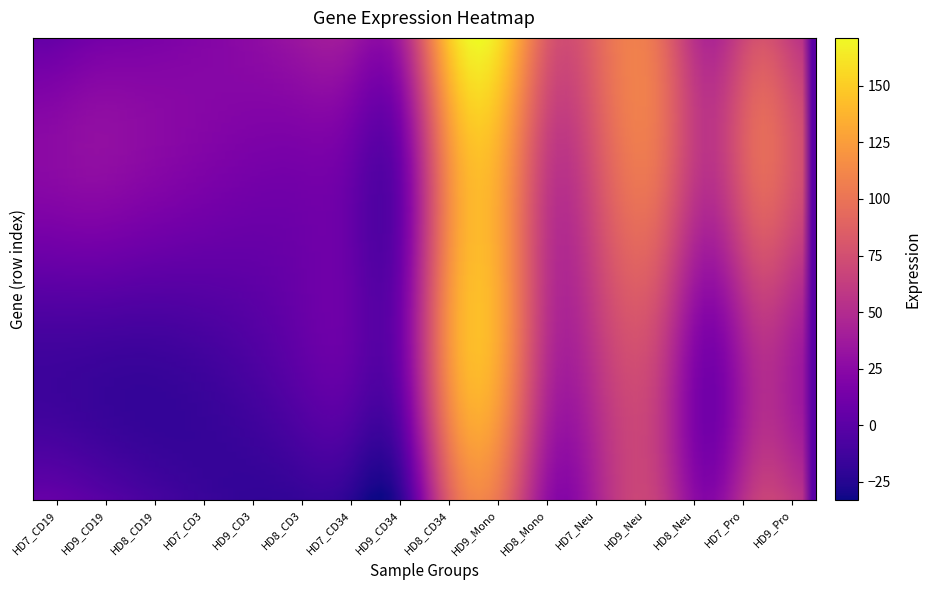

Reading left to right, list all the values displayed in this chart.

HD7_CD19=5.6	HD9_CD19=6.5	HD8_CD19=4.2	HD7_CD3=2.8	HD9_CD3=3.4	HD8_CD3=7.6	HD7_CD34=7.4	HD9_CD34=8.1	HD8_CD34=119.6	HD9_Mono=125.6	HD8_Mono=50.5	HD7_Neu=74.0	HD9_Neu=80.8	HD8_Neu=33.8	HD7_Pro=72.1	HD9_Pro=52.8